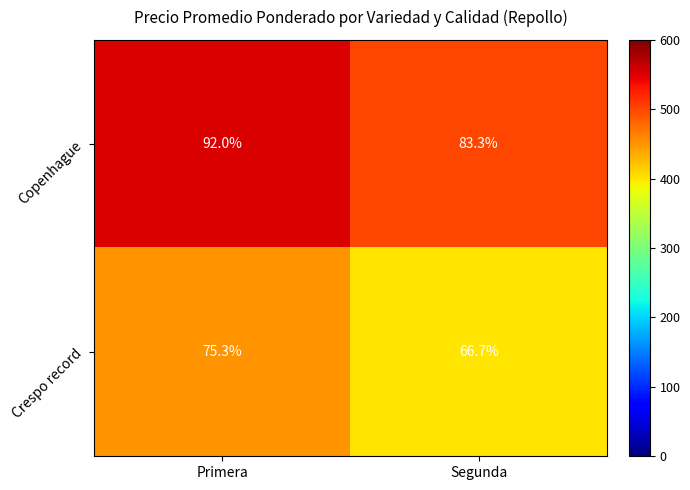

What is the highest value of the Crespo record series?

75.3